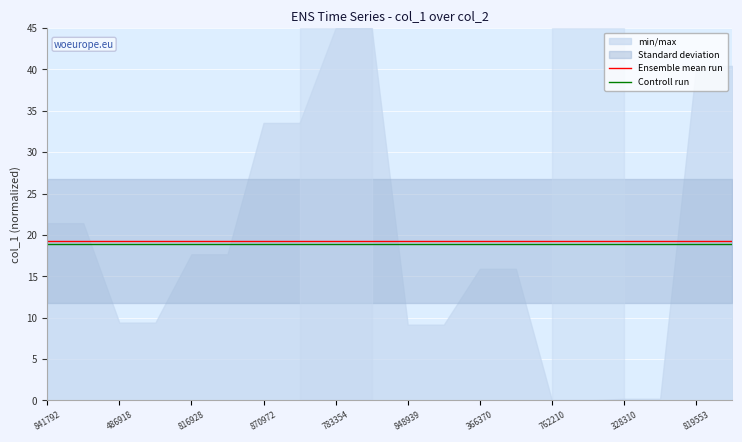

What is the highest value of the Controll run series?

18.9